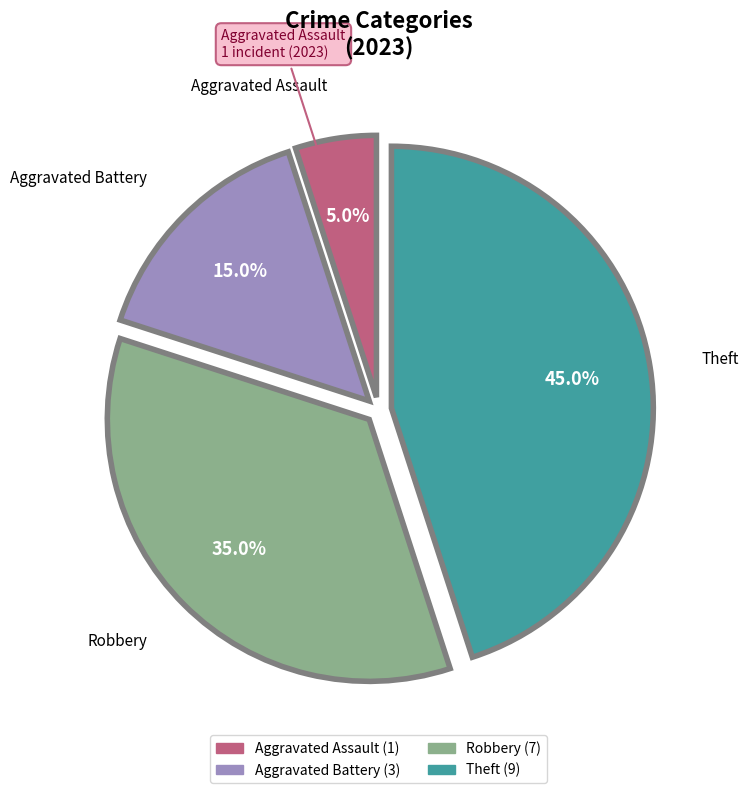

To the nearest percent, what is the difference between the largest and smallest slice percentages?

40%